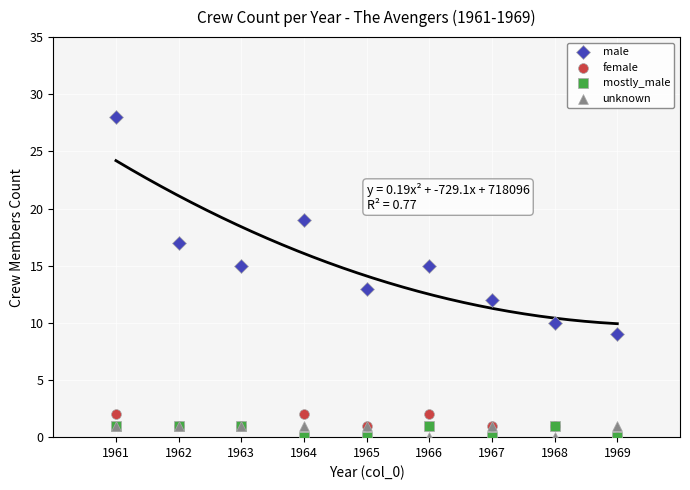

What are all the series names shown in the legend?

male, female, mostly_male, unknown